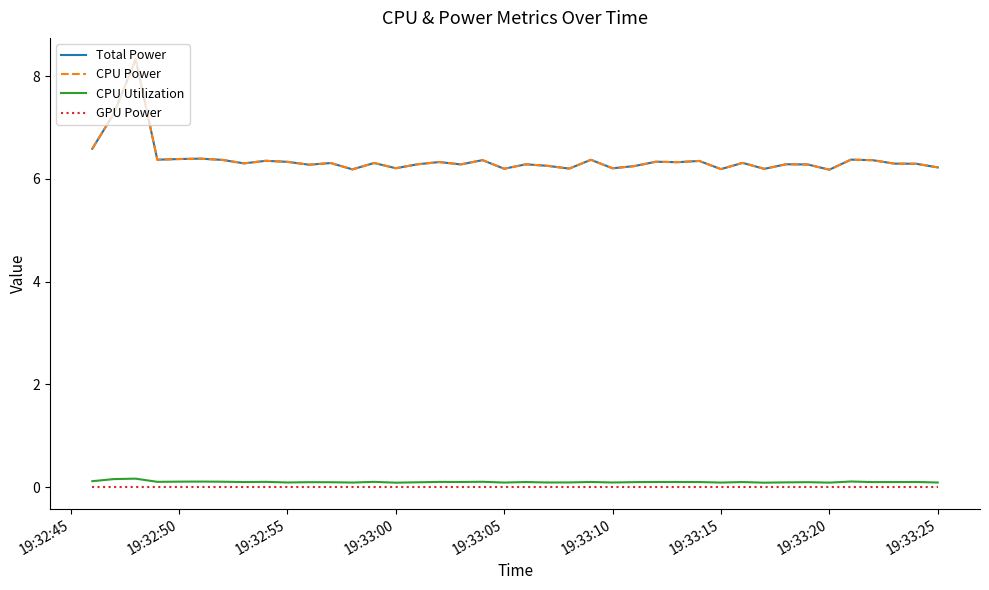

How many CPU Utilization values are between 0 and 1?

40